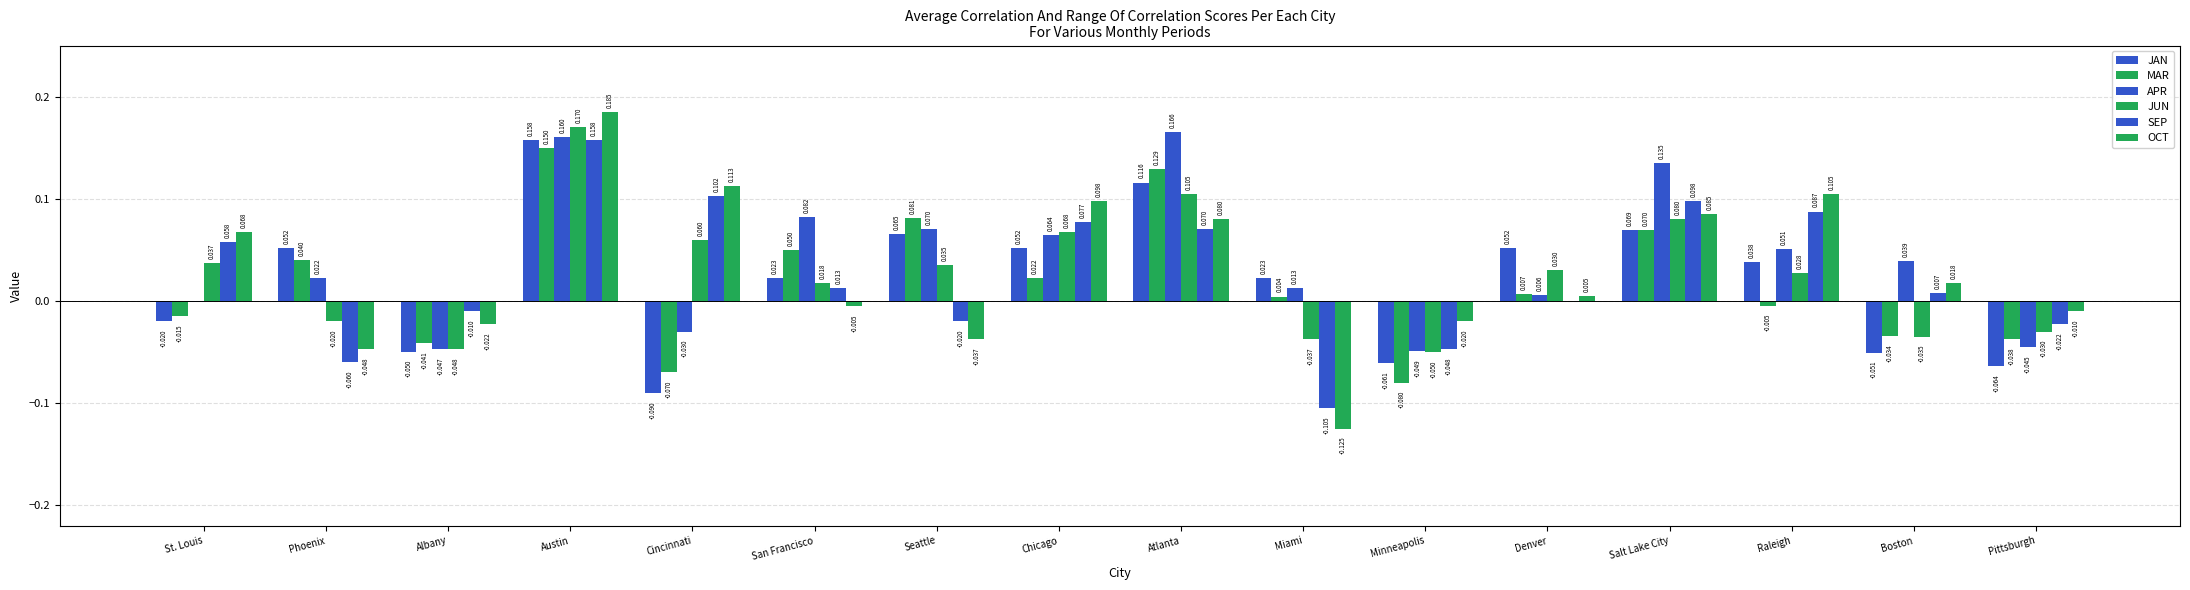

Reading left to right, list all the values displayed in this chart.

JAN: -0.0	0.1	-0.0	0.2	-0.1	0.0	0.1	0.1	0.1	0.0	-0.1	0.1	0.1	0.0	-0.1	-0.1
MAR: -0.0	0.0	-0.0	0.1	-0.1	0.0	0.1	0.0	0.1	0.0	-0.1	0.0	0.1	-0.0	-0.0	-0.0
APR: -0.0	0.0	-0.0	0.2	-0.0	0.1	0.1	0.1	0.2	0.0	-0.0	0.0	0.1	0.1	0.0	-0.0
JUN: 0.0	-0.0	-0.0	0.2	0.1	0.0	0.0	0.1	0.1	-0.0	-0.1	0.0	0.1	0.0	-0.0	-0.0
SEP: 0.1	-0.1	-0.0	0.2	0.1	0.0	-0.0	0.1	0.1	-0.1	-0.0	0.0	0.1	0.1	0.0	-0.0
OCT: 0.1	-0.0	-0.0	0.2	0.1	-0.0	-0.0	0.1	0.1	-0.1	-0.0	0.0	0.1	0.1	0.0	-0.0